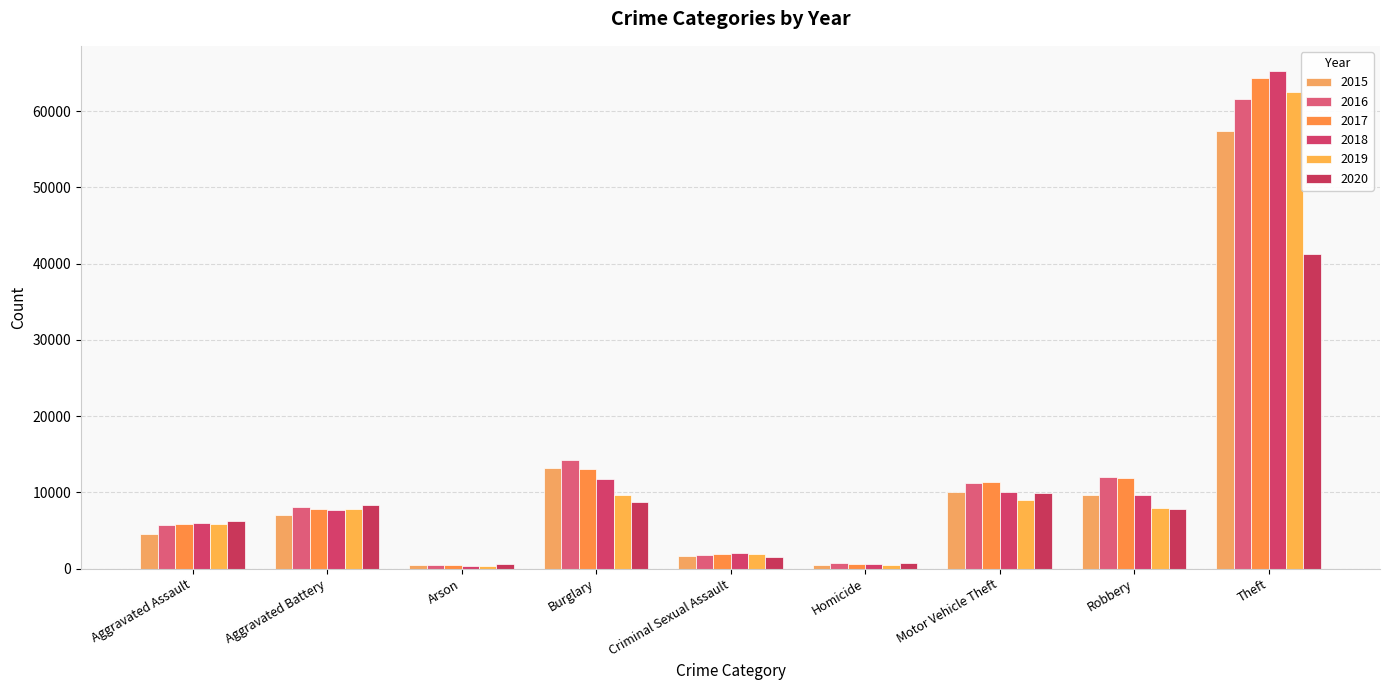

Which series has the largest range (max minus min)?

2018